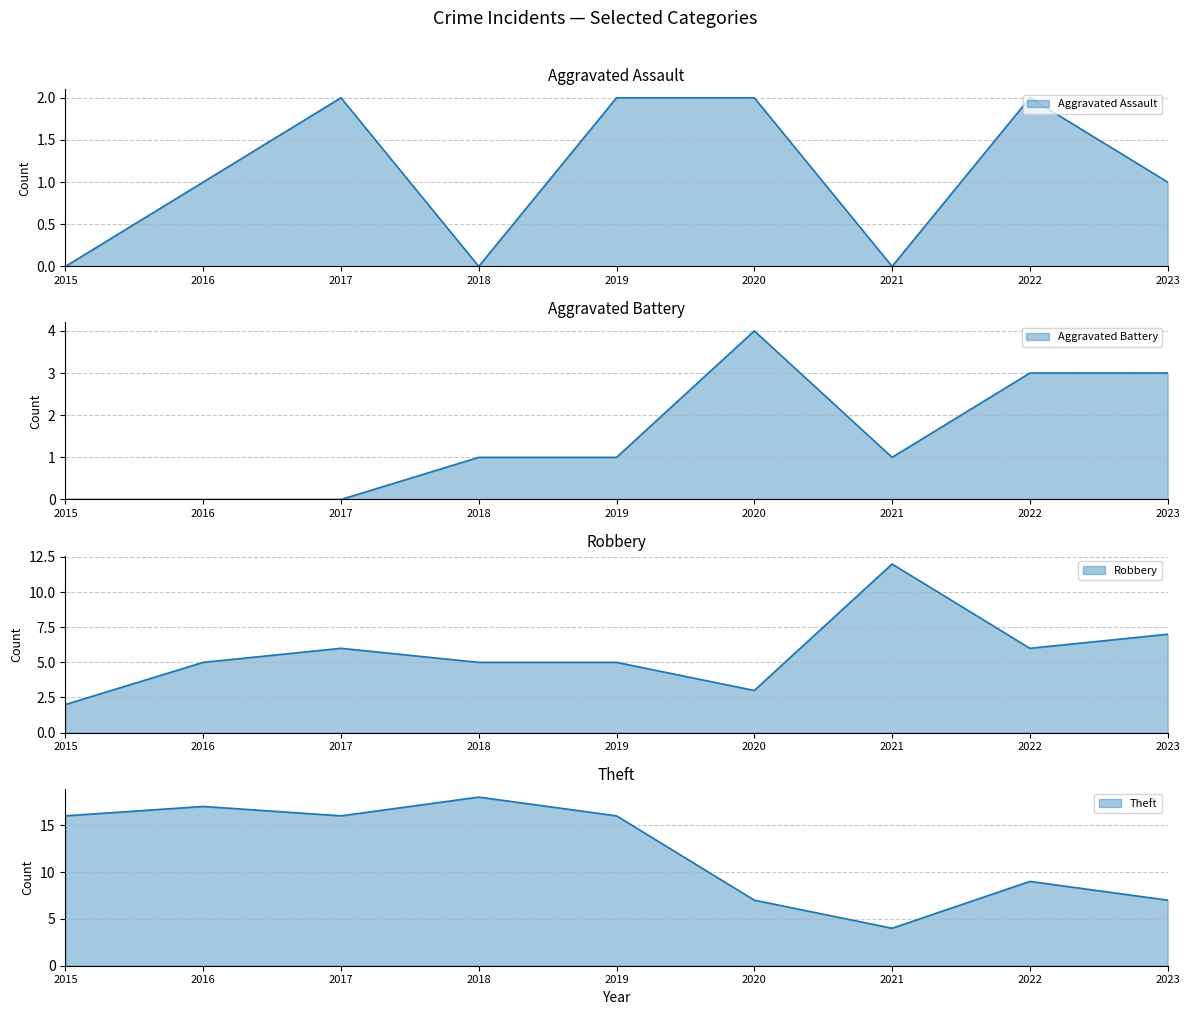

What is the value of the Aggravated Assault point at the 5th from the left?

2